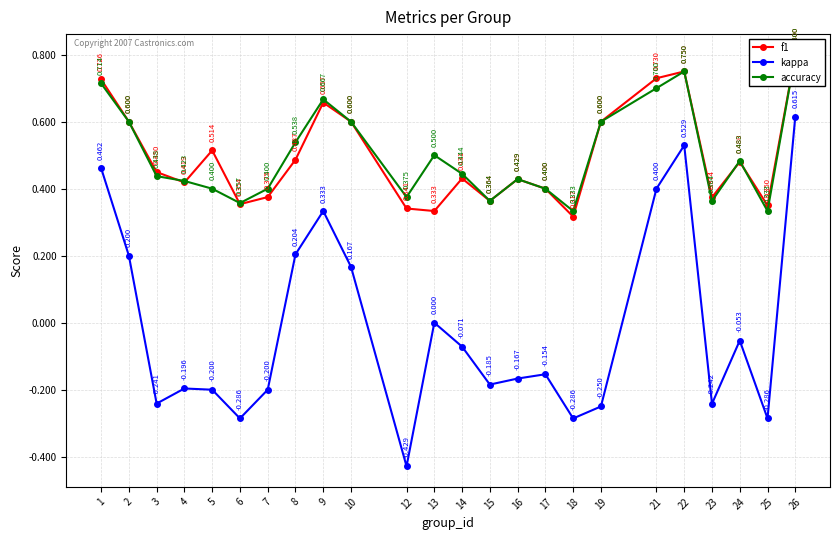

Where is kappa nearest to the value 0?

13